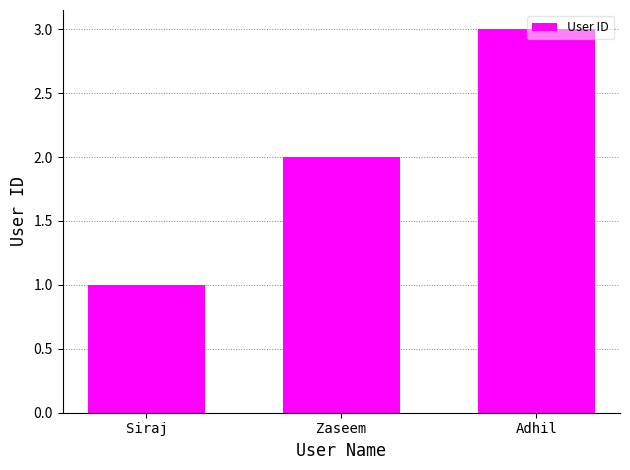

Count the number of data series in this chart.

1